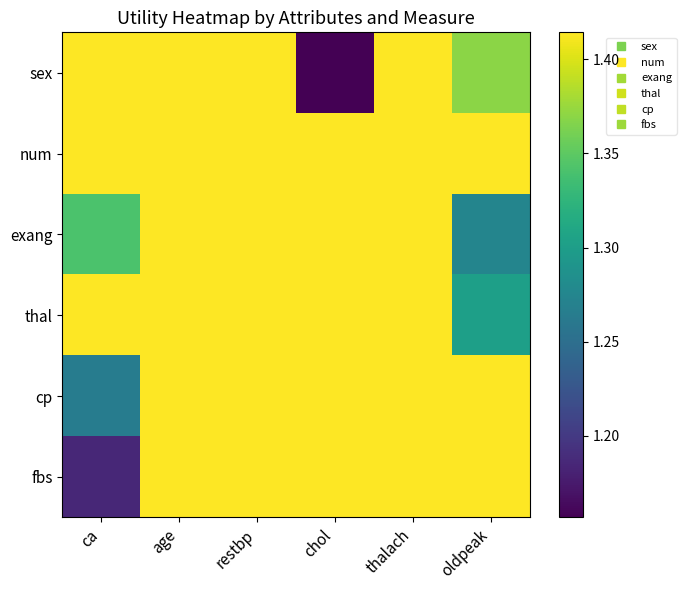

At which category is the sum across all series the highest?

age